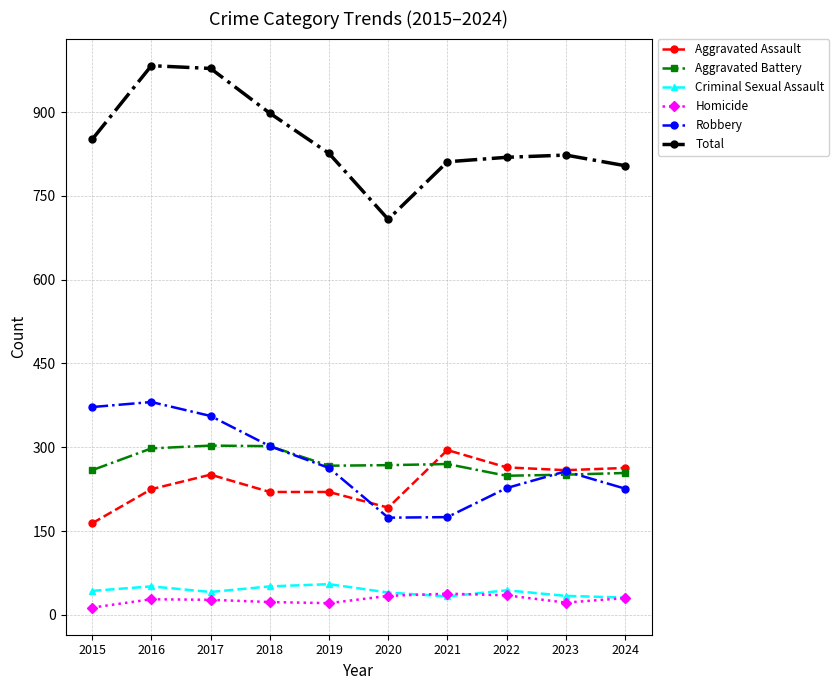

Where is the first local minimum for Criminal Sexual Assault?

2017